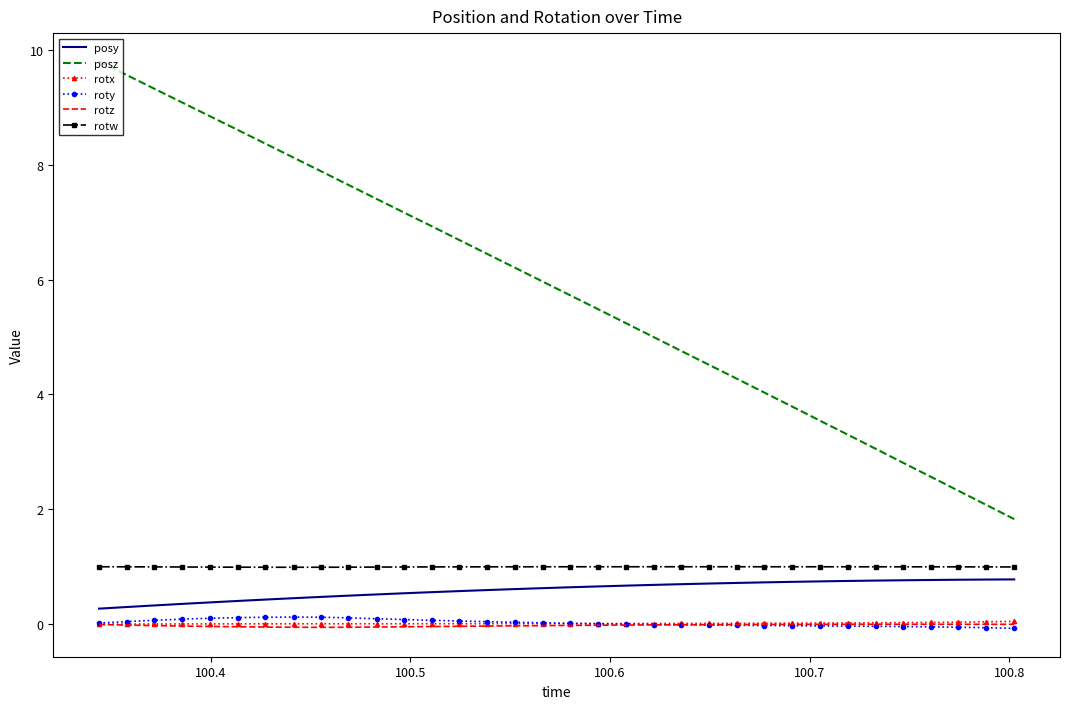

What is the minimum value shown in the chart?

-0.1